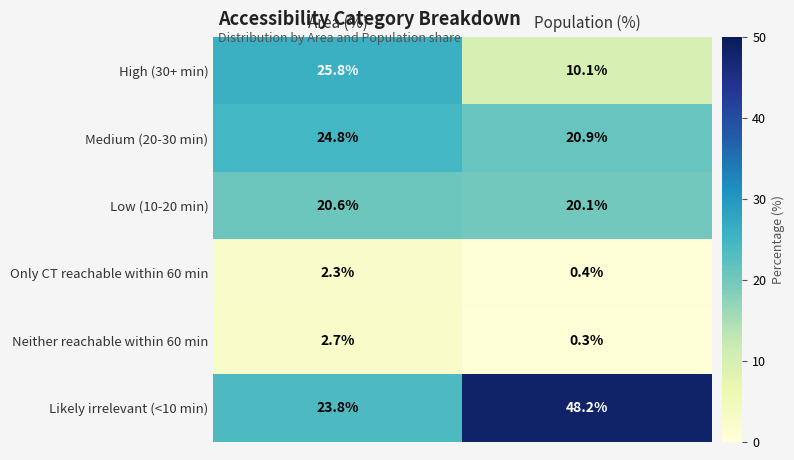

What is the approximate value of Low (10-20 min) at Population (%)?

20.1